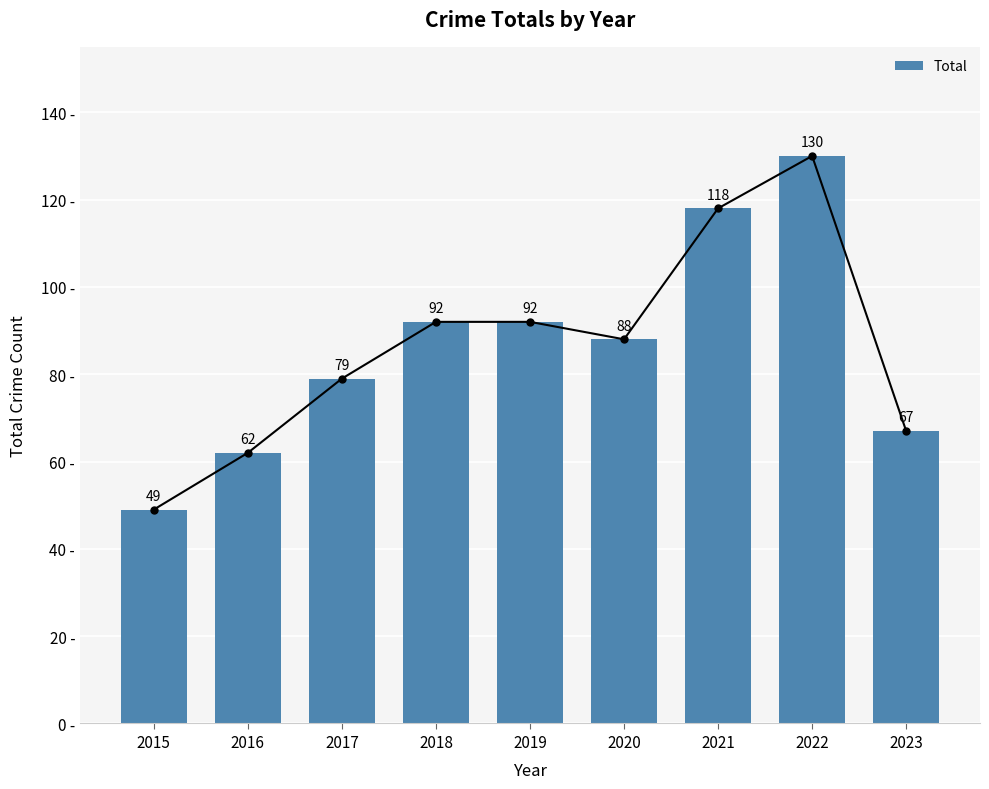

Which category has the highest value across all series?

2022